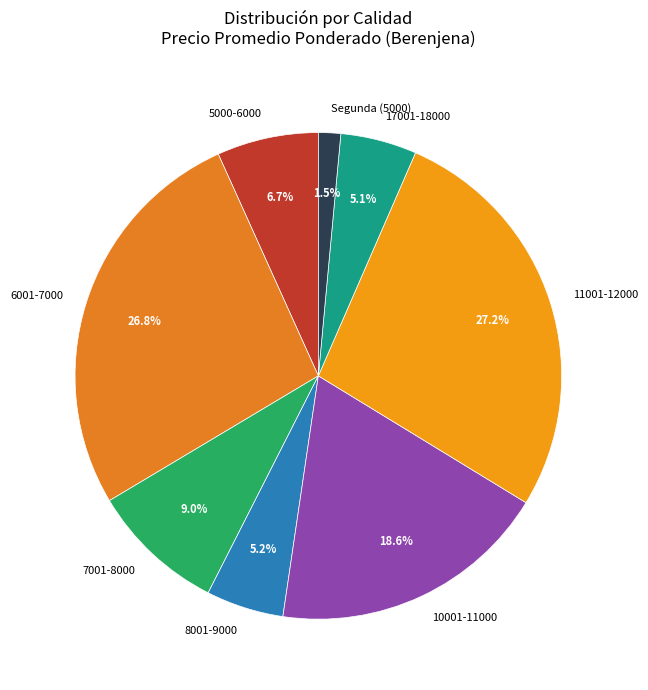

What is the ratio of the value at 7001-8000 to the value at 5000-6000?

1.3